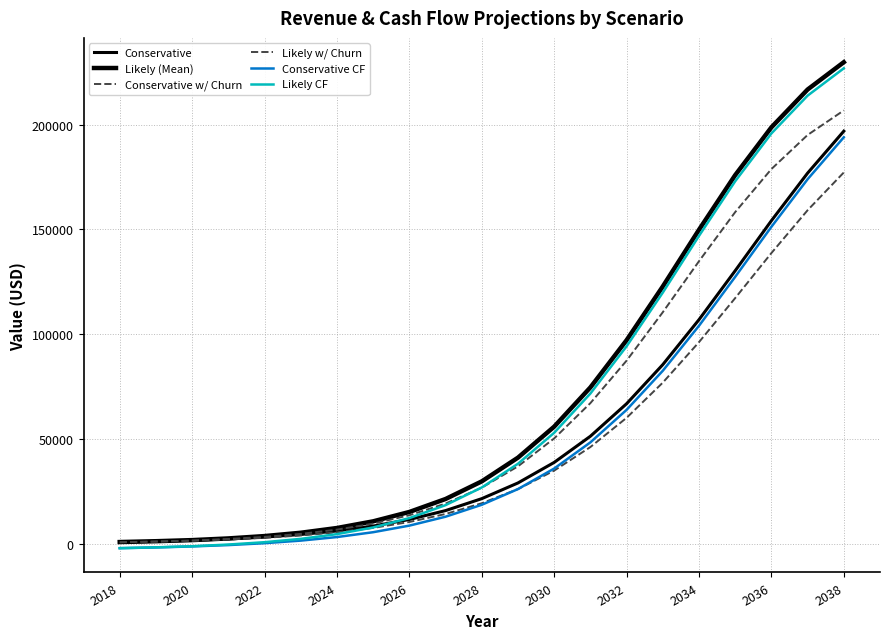

What is the value of the Conservative CF point at the 18th from the left?

127408.7